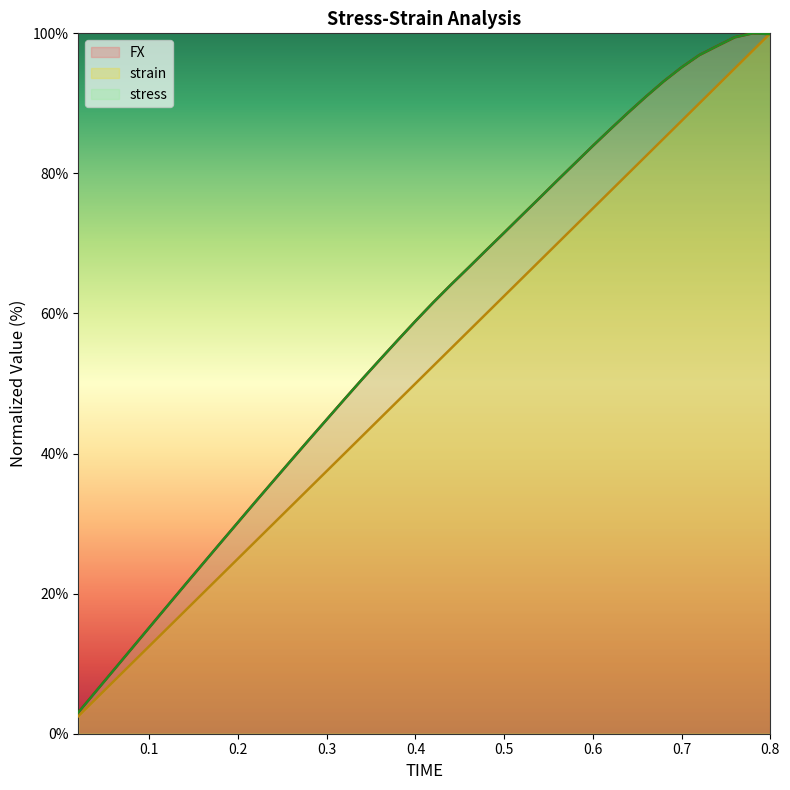

What is the lowest value of the stress series?

3.0